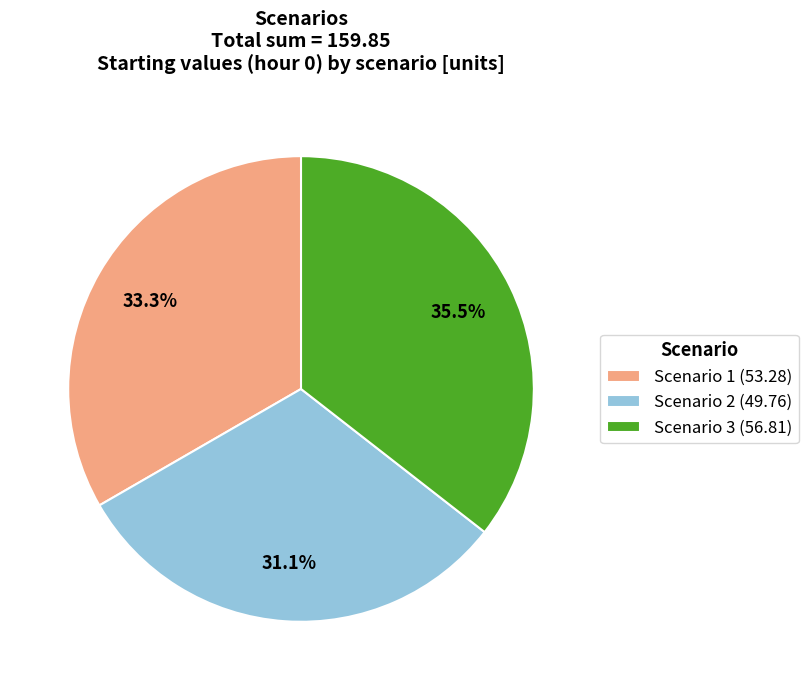

Between Scenario 3 (56.81) and Scenario 2 (49.76), which is larger?

Scenario 3 (56.81)